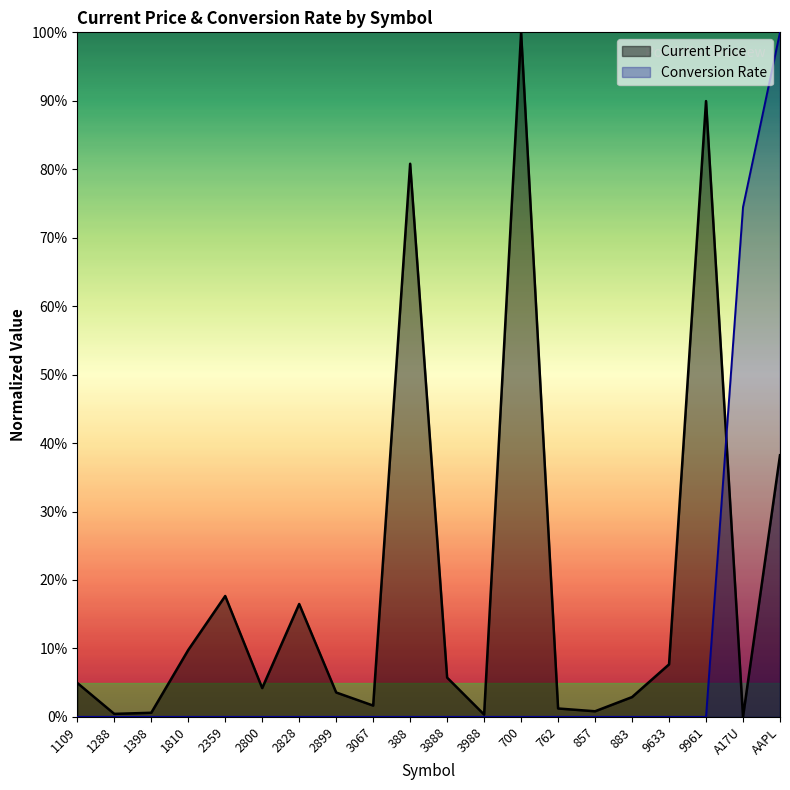

Is it true that Current Price equals 0.0 at 883?

False